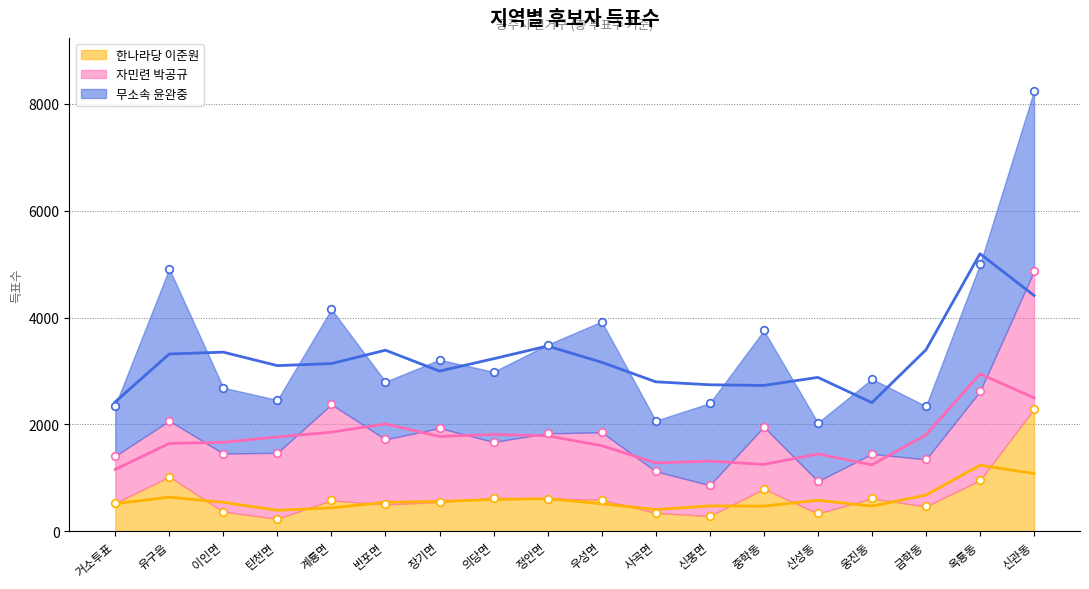

Which series contains the highest Y value?

무소속 윤완중 (이동평균)